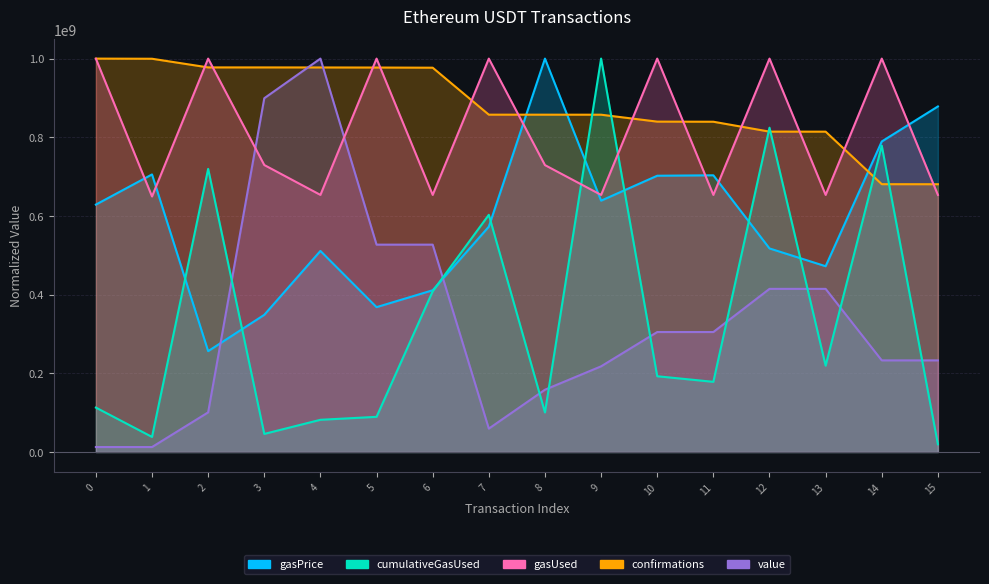

The value of value at 1 is 3337614.2. True or false?

False